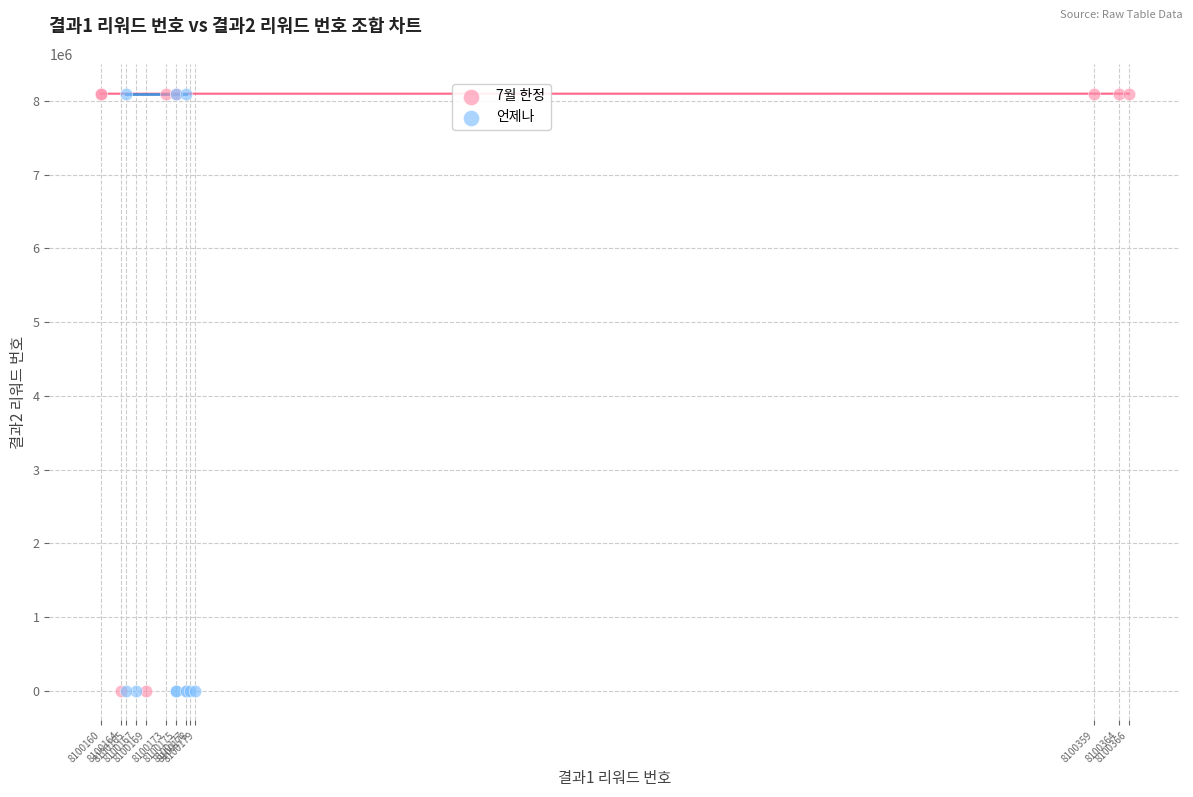

What are all the series names shown in the legend?

7월 한정, 언제나